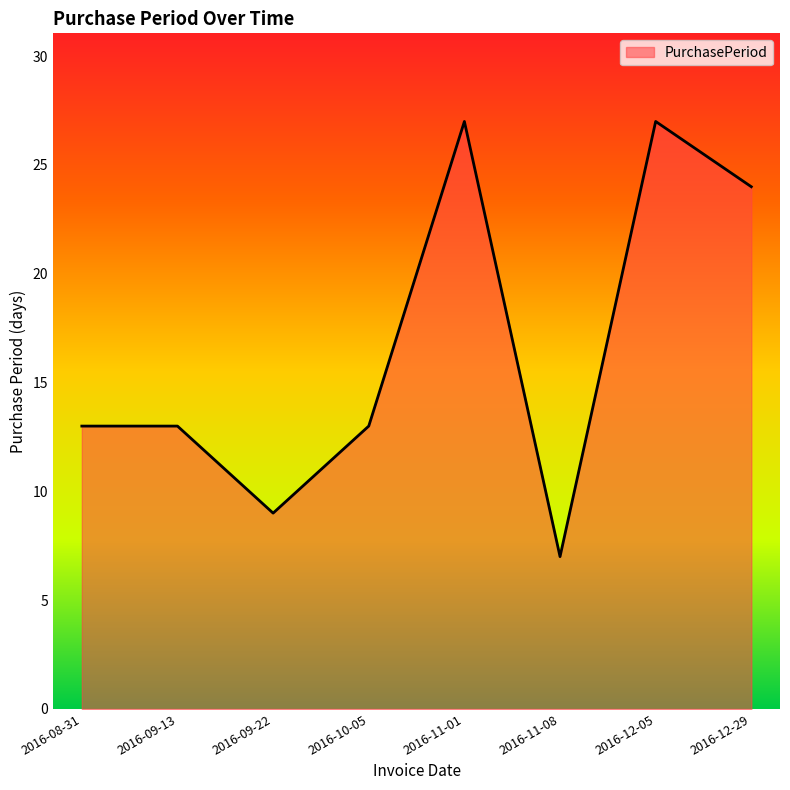

Where is the first local minimum?

2016-09-22